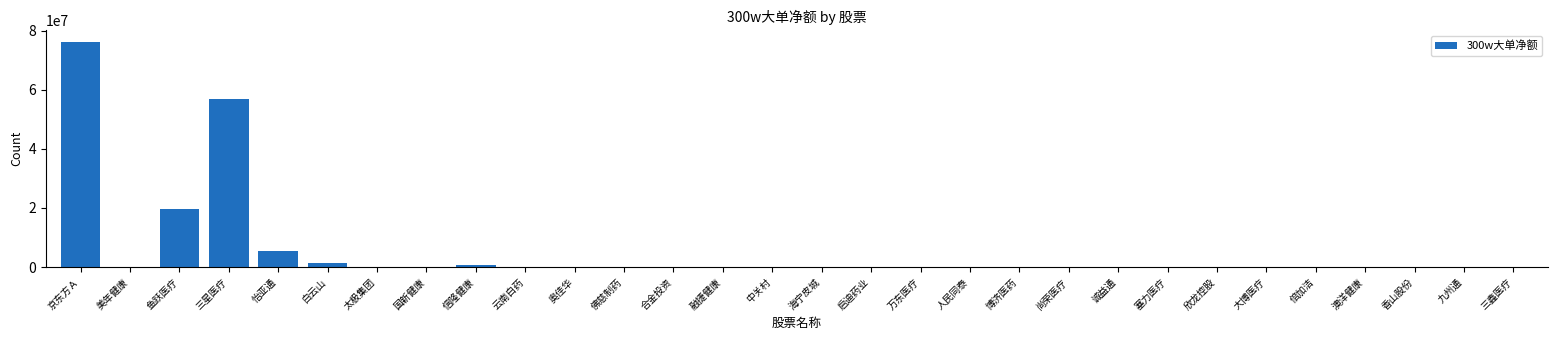

Are the bars grouped side by side (vs. stacked)?

No